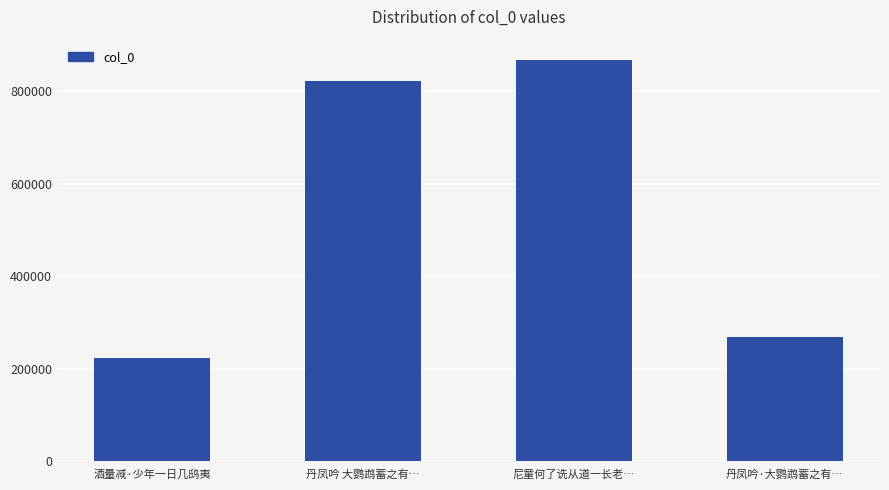

What is the value of the 3rd bar from the left?

868701